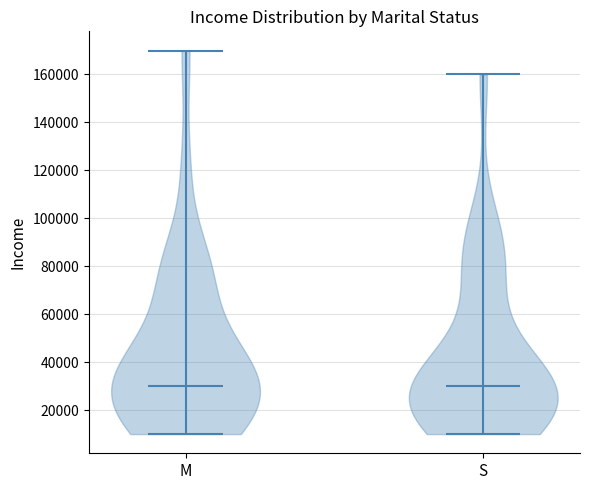

Reading left to right, read every violin against the y-axis: where its median line is, and the lowest and highest points it reaches. The values are not printed on the chart, so give them approximately, as read against the axis.

M: median line 30000, lowest point 10000, highest point 170000
S: median line 30000, lowest point 10000, highest point 160000